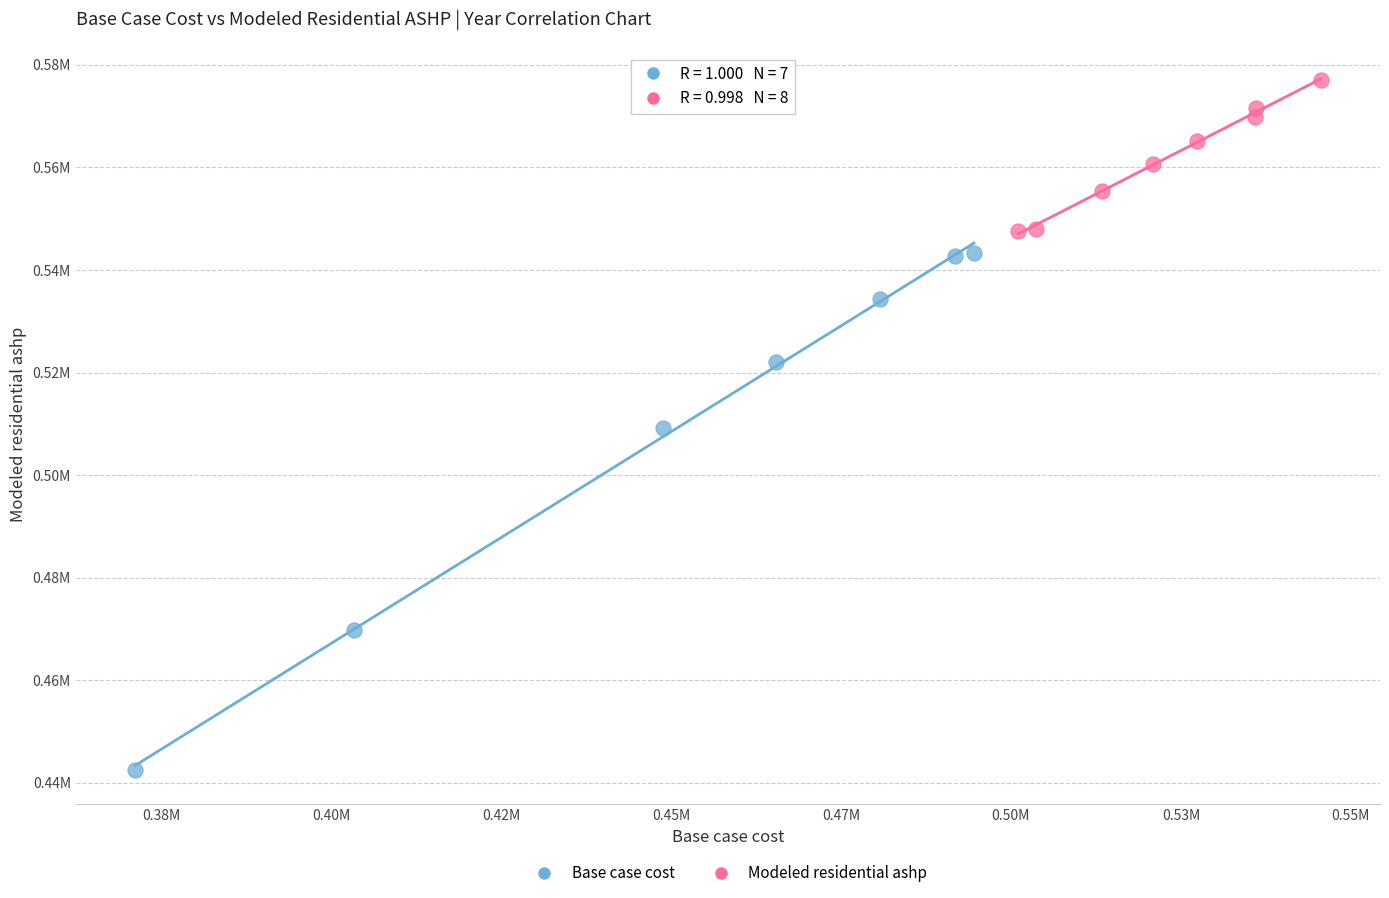

Which series reaches the maximum Y coordinate?

Modeled residential ashp